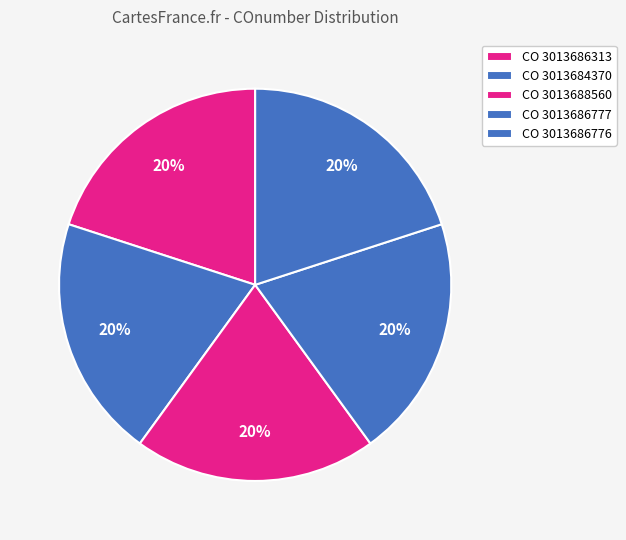

Count the number of slices in the pie.

5